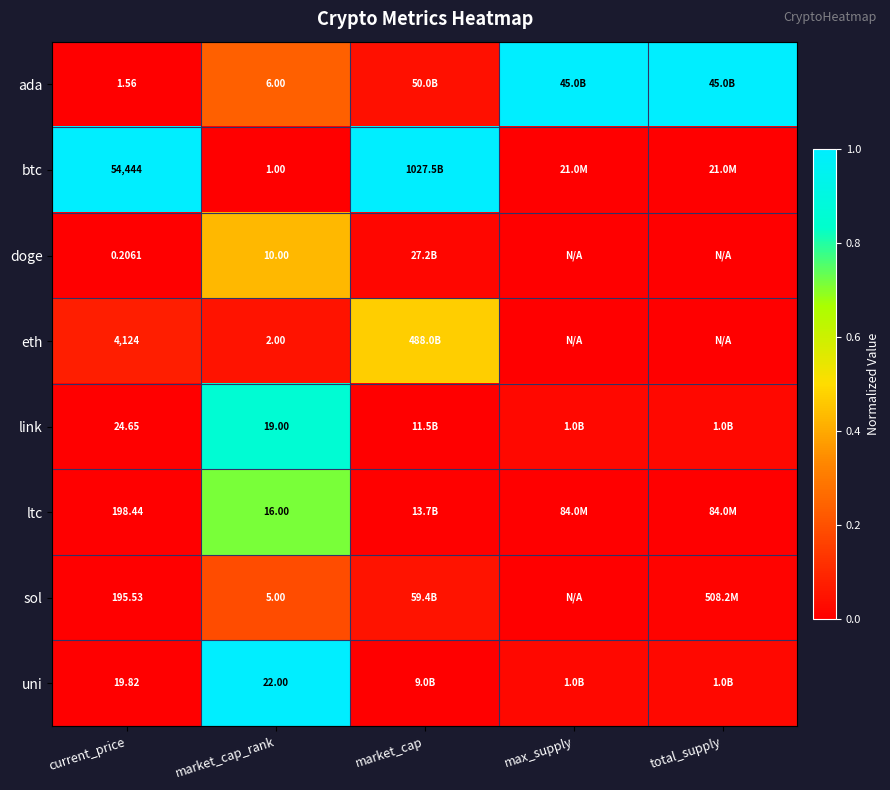

At market_cap_rank, list the series in order from smallest to largest.

btc, eth, sol, ada, doge, ltc, link, uni